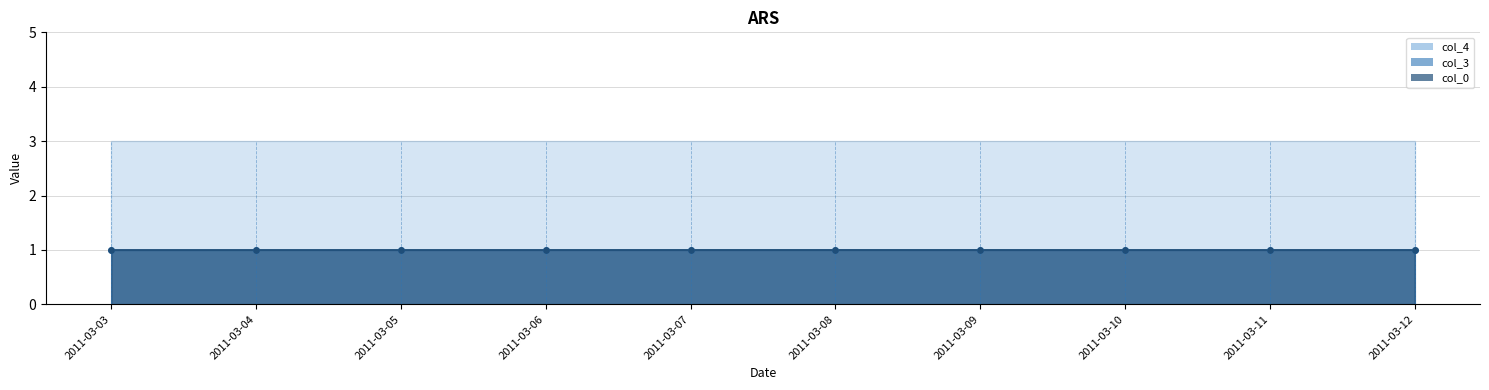

Is the value of col_3 at 2011-03-03 greater than the value of col_0 at 2011-03-04?

No